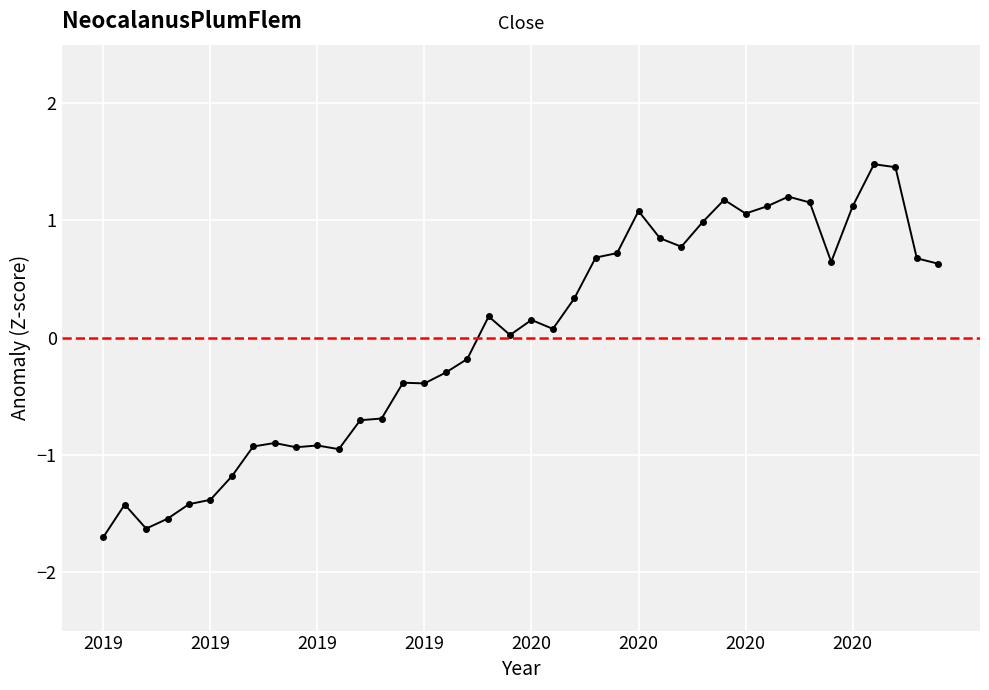

What is the greatest value displayed?

1.5